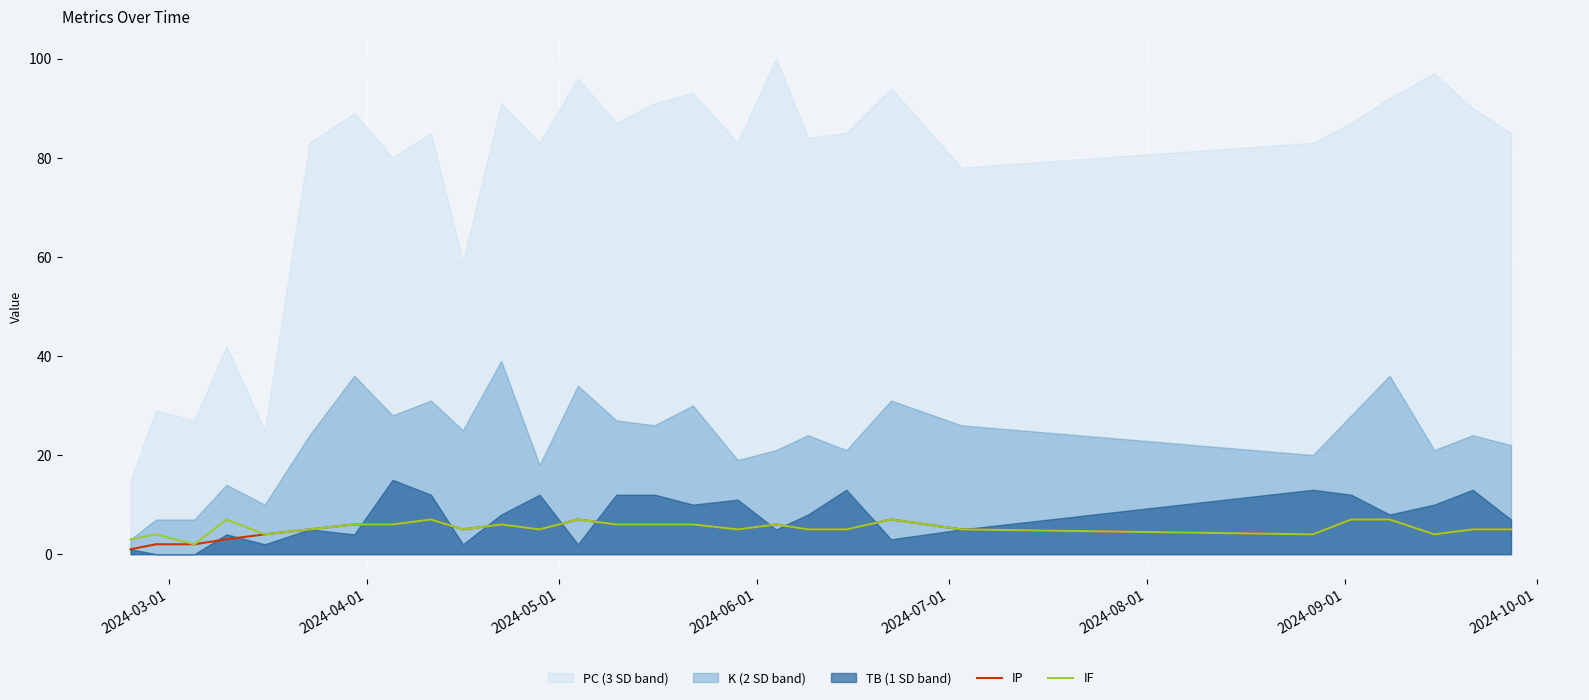

Does the chart display data point markers on the line(s)?

No